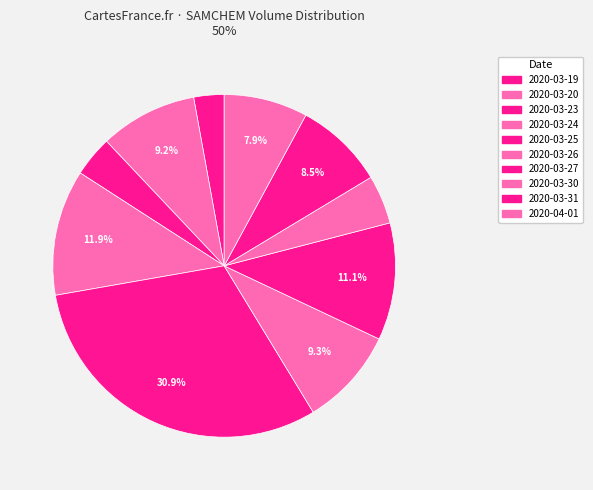

Is 2020-04-01 the majority of the pie?

No